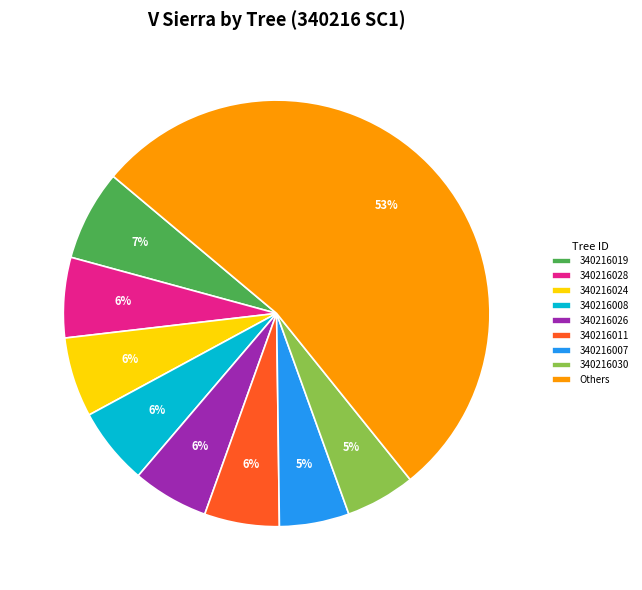

Is it true that 340216019 is 7% of the pie?

True